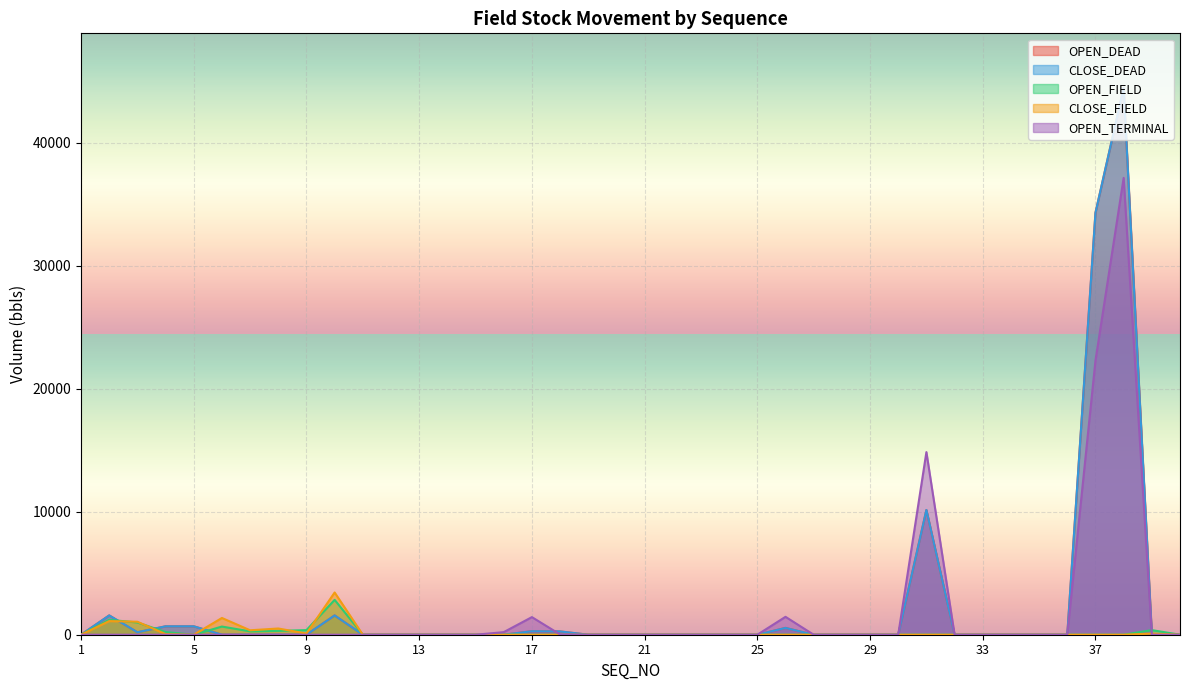

Which series has the widest spread of values?

CLOSE_DEAD